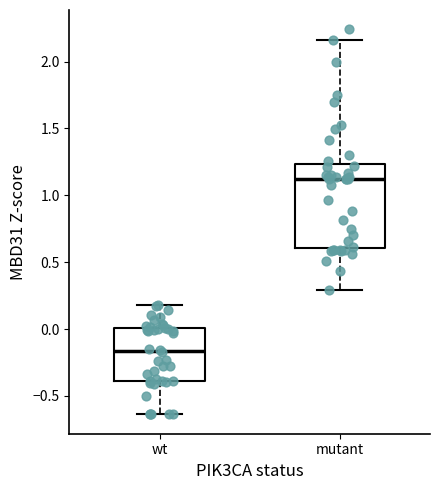

Where is the upper edge of the box for wt on the y-axis? The values are not printed on the chart, so give them approximately, as read against the axis.

0.00